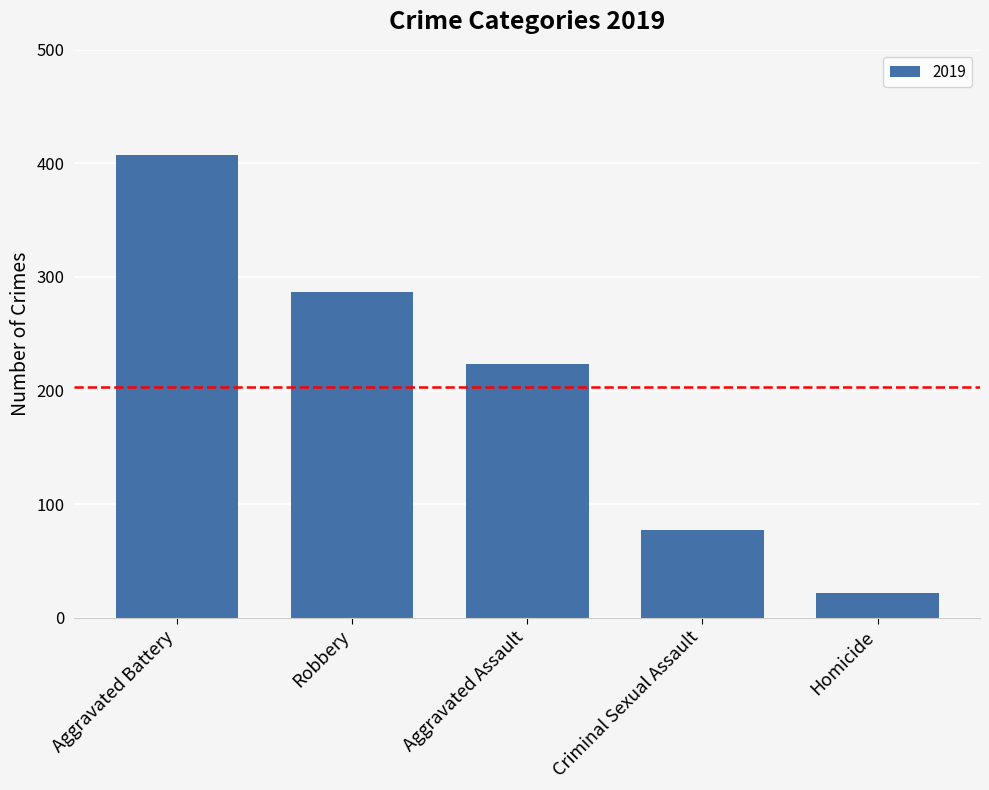

How many bars are there in total?

5